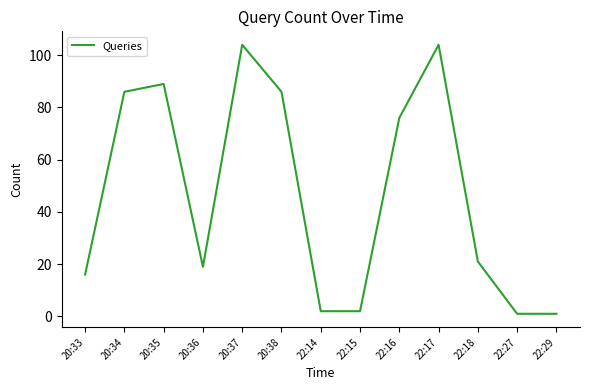

What is the difference between the maximum and second lowest values?

103